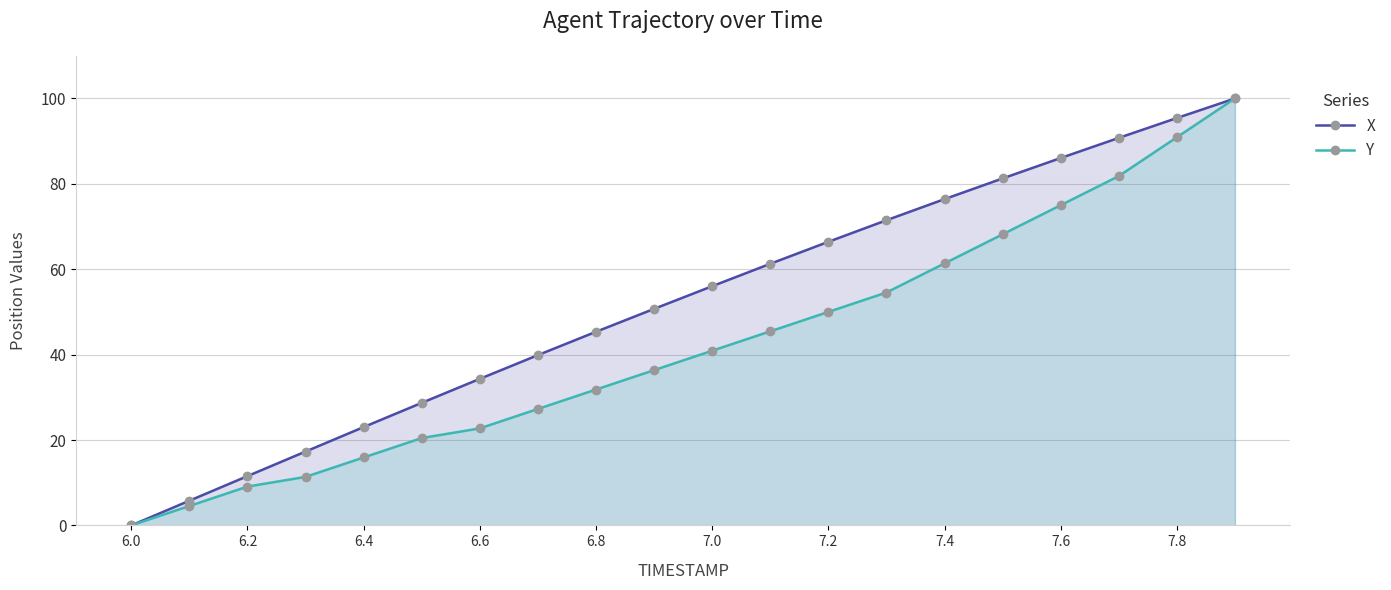

What is the sum of the Y values at 6.4 and 6.8?

47.7